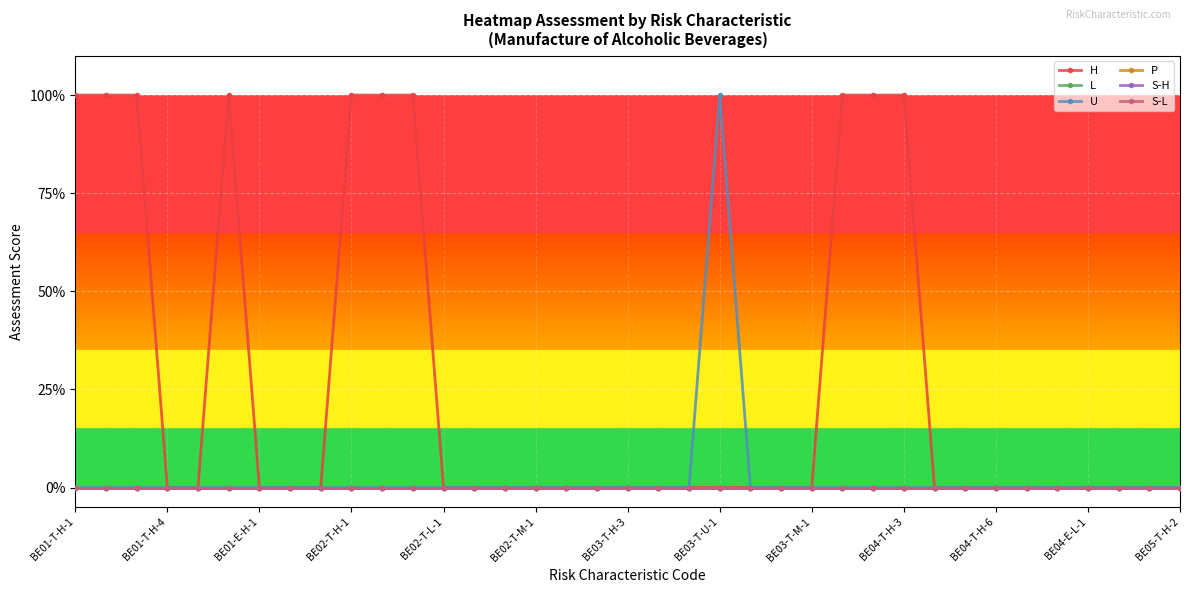

What is the label of the 17th point from the right?

20